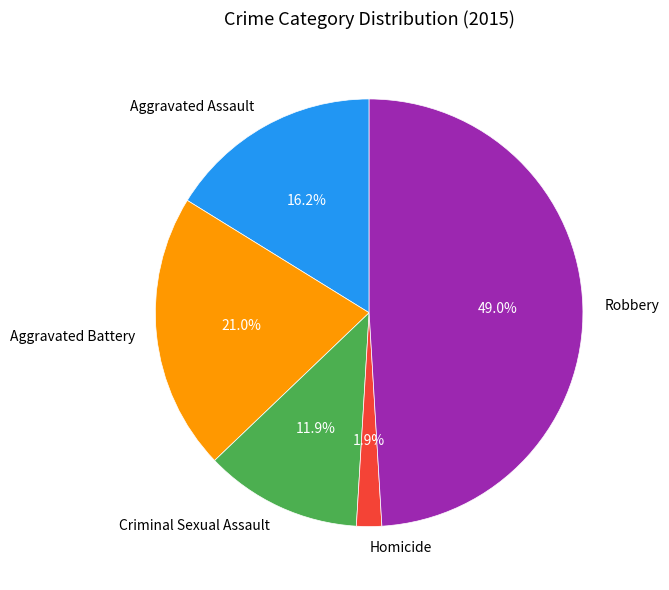

Between Criminal Sexual Assault and Robbery, which is larger?

Robbery